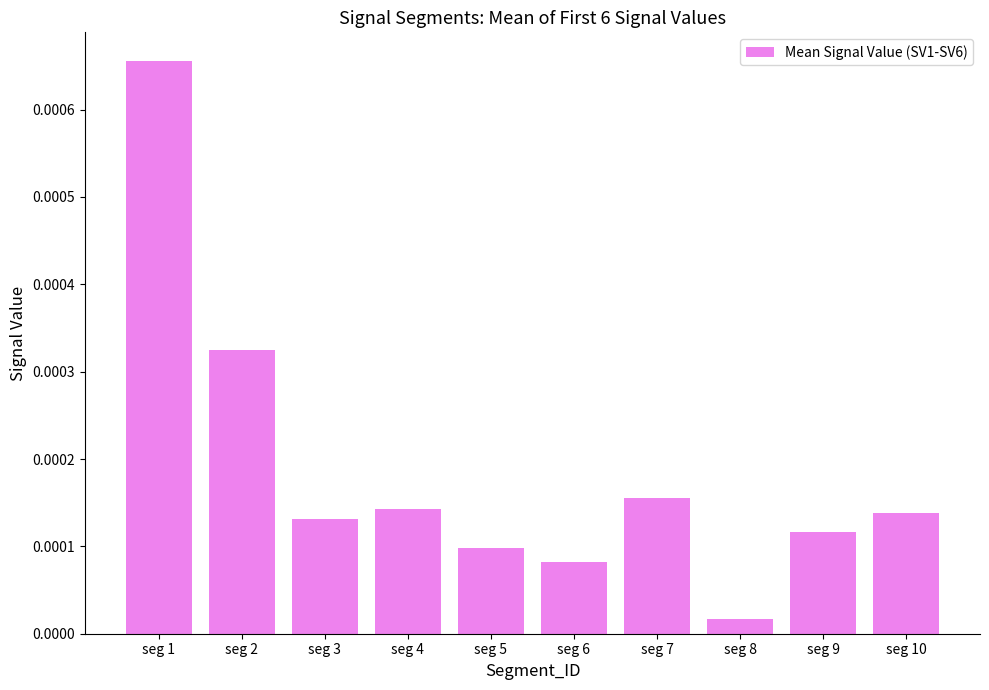

At which label is the value closest to 0?

seg 8